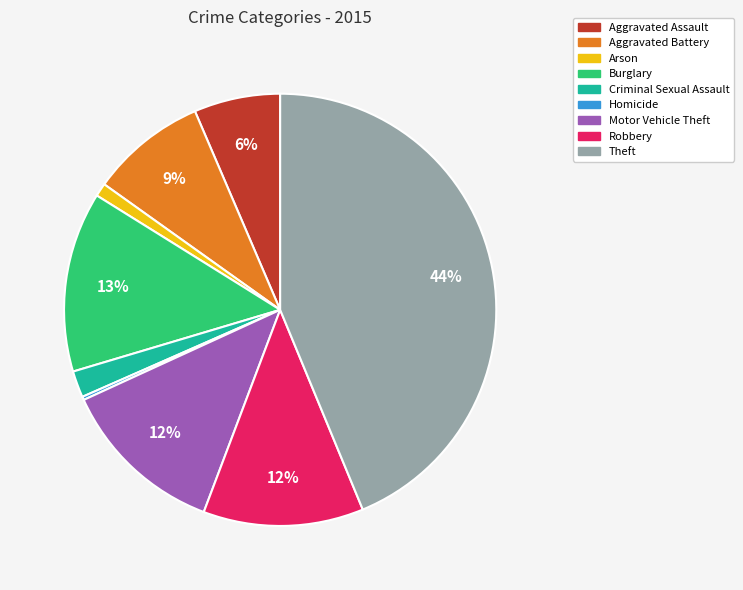

Between Burglary and Aggravated Battery, which is larger?

Burglary